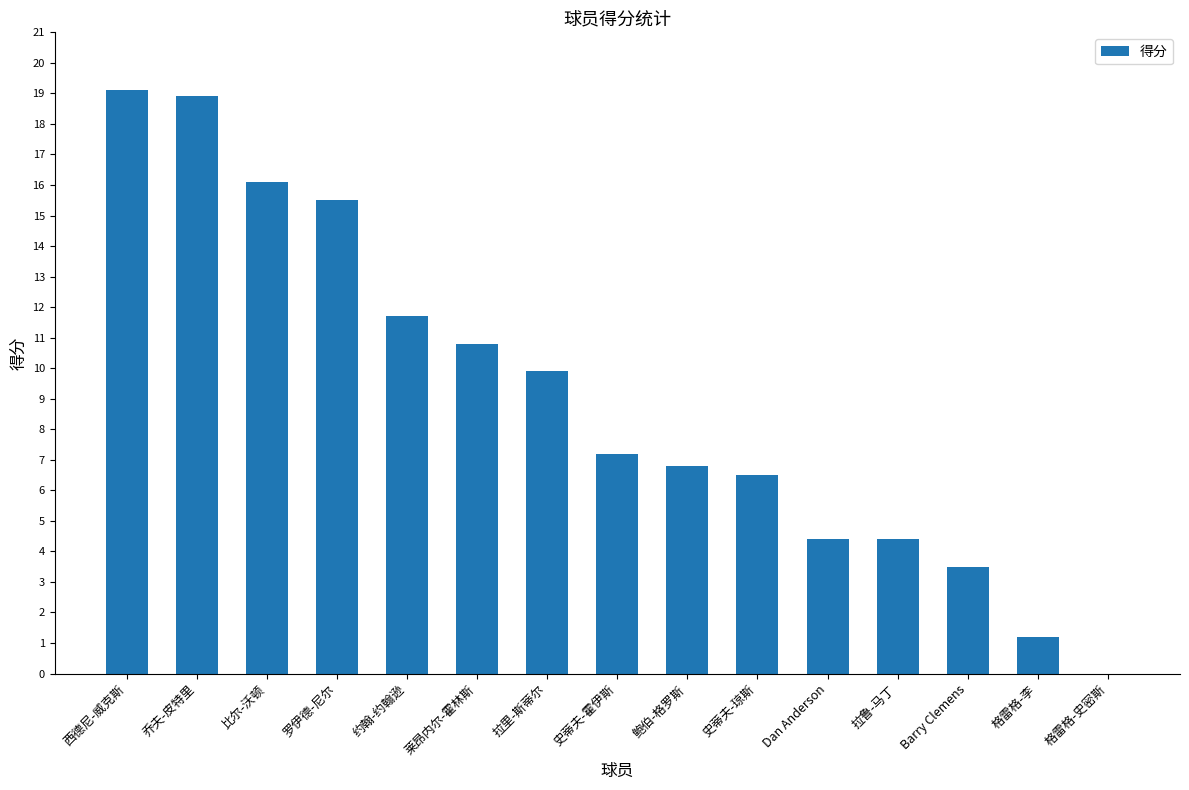

What is the average value?

9.1